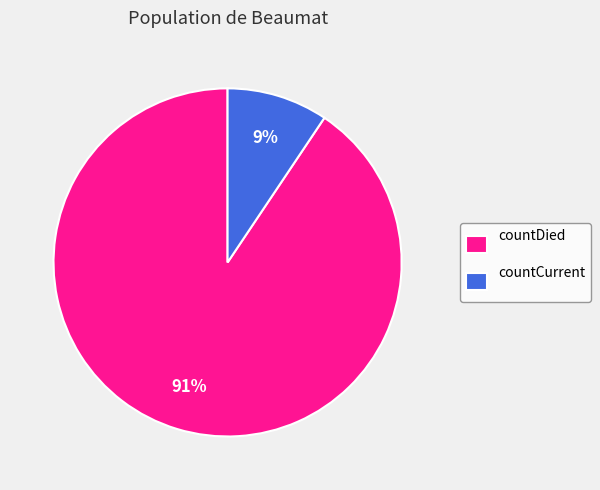

To the nearest percent, what is the combined percentage of countCurrent and countDied?

100%